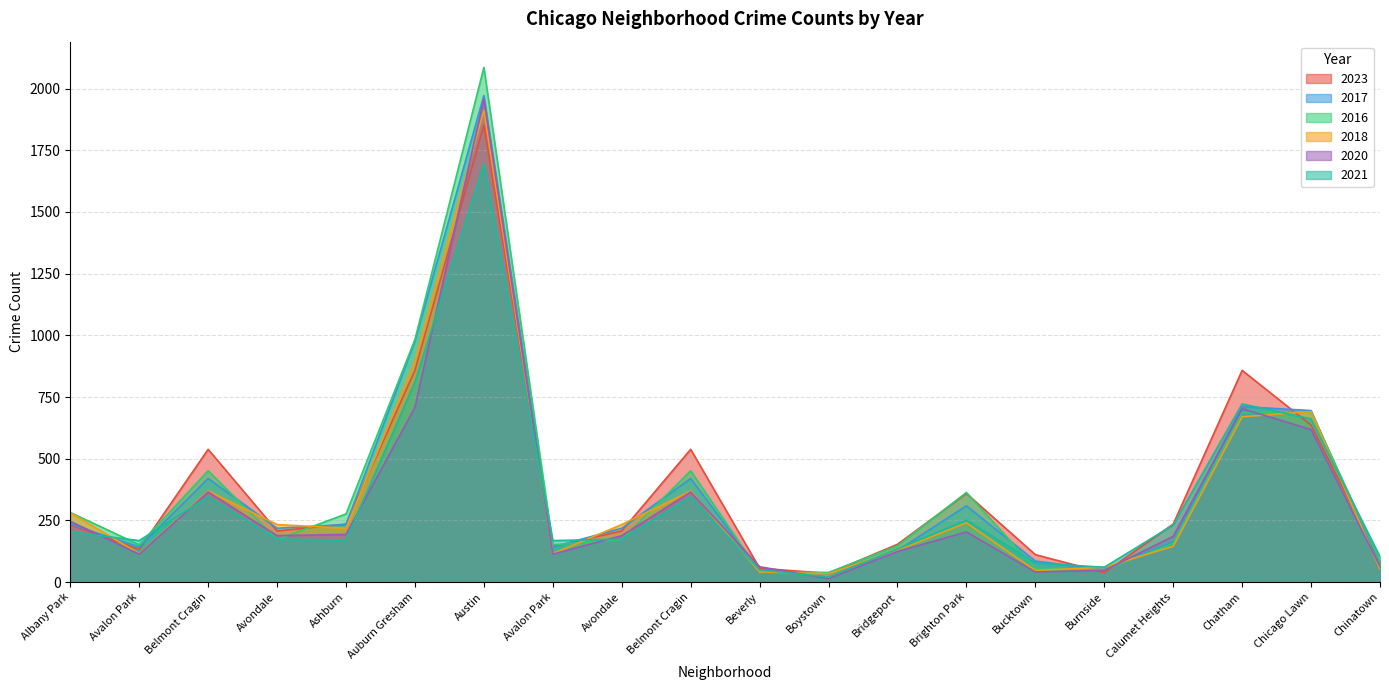

True or false: 2023 has more than 1 points higher than both neighbors.

True